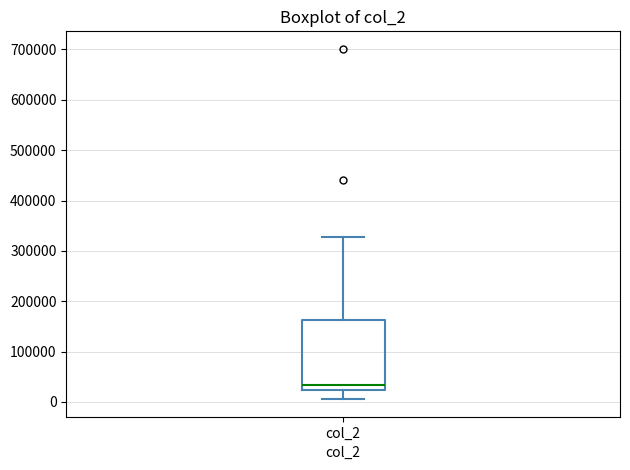

Transcribe this box plot: give where the median line is, the range the box spans, and where the two whiskers end, as read against the y-axis. The values are not printed on the chart, so give them approximately, as read against the axis.

median 30000, box 20000 to 160000, whiskers 10000 to 330000